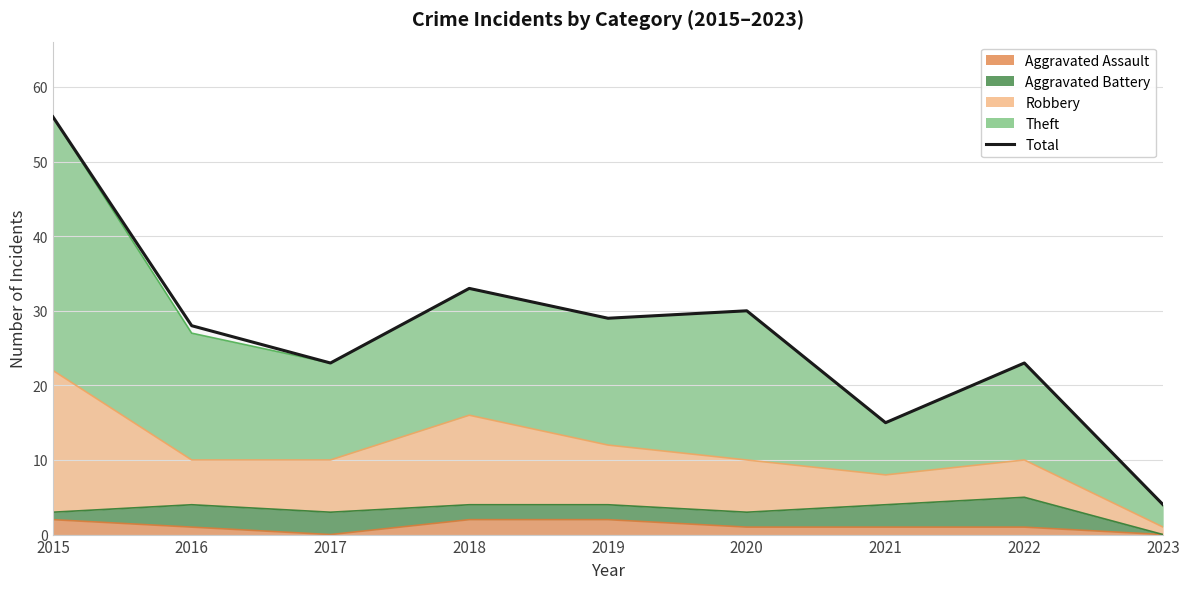

What is the change in value from 2015 to 2022?

-33